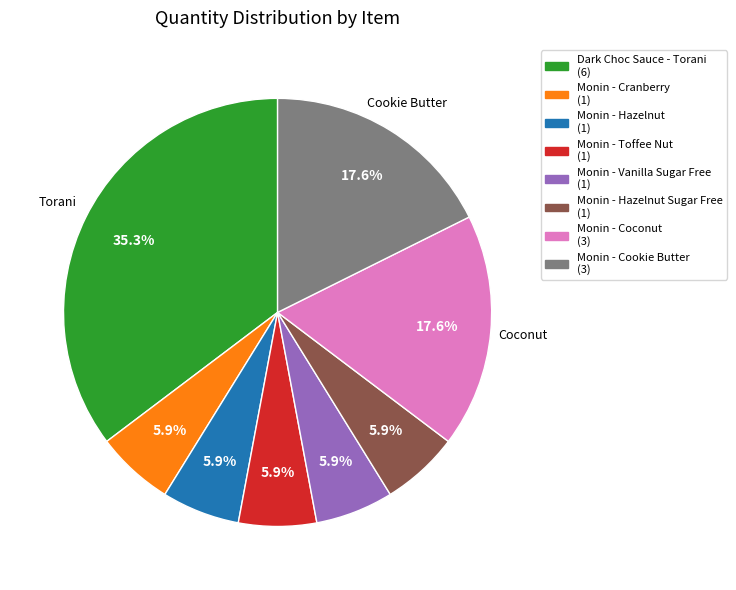

Does any single category account for the majority?

No